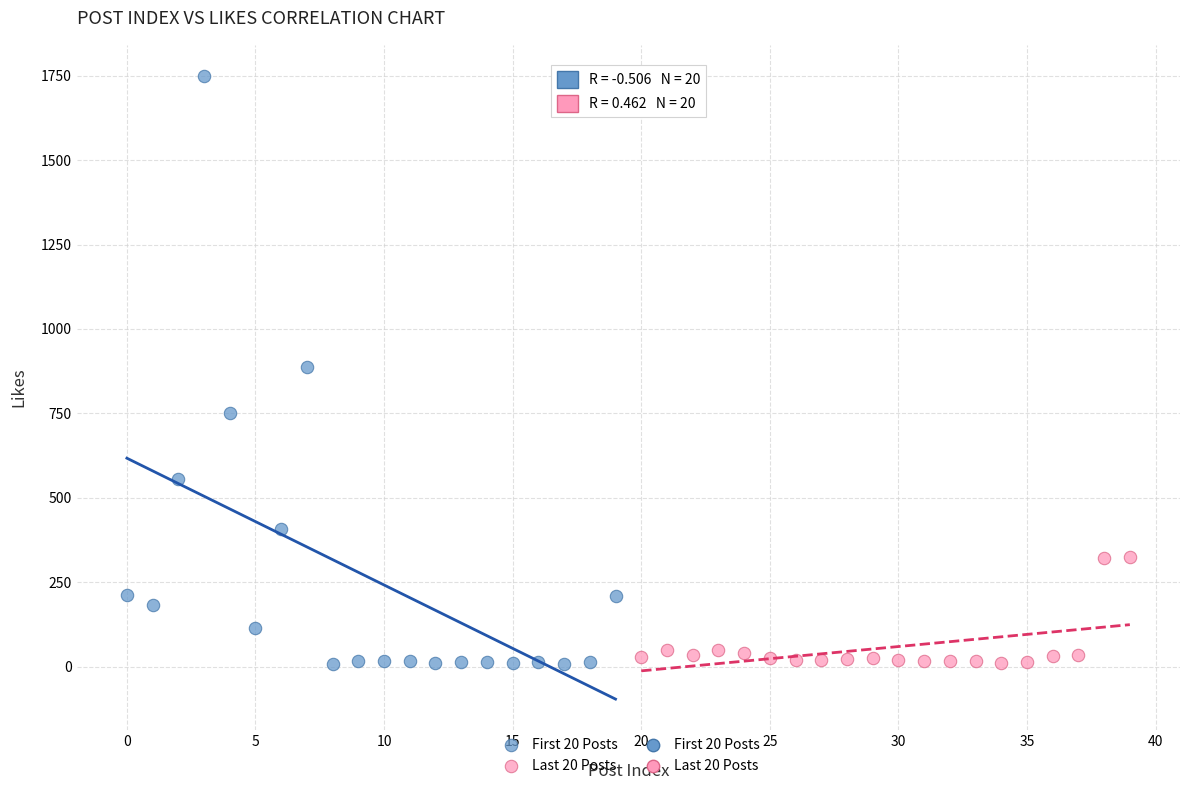

Which series has the largest Y range (max minus min)?

First 20 Posts